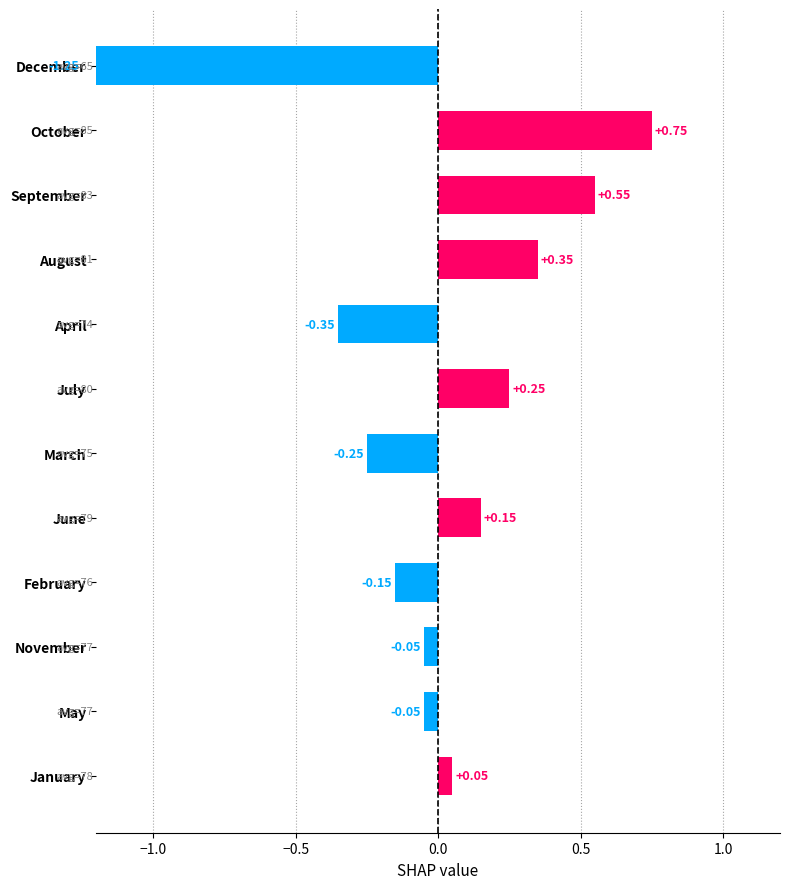

What is the smallest value displayed?

-1.2